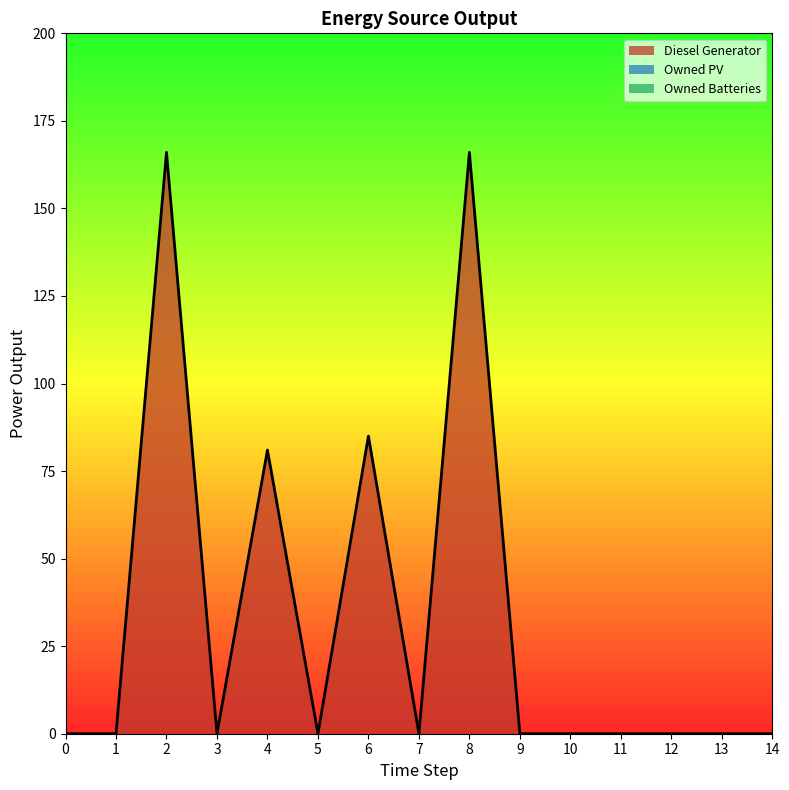

Which series has the largest total across all categories?

Diesel Generator